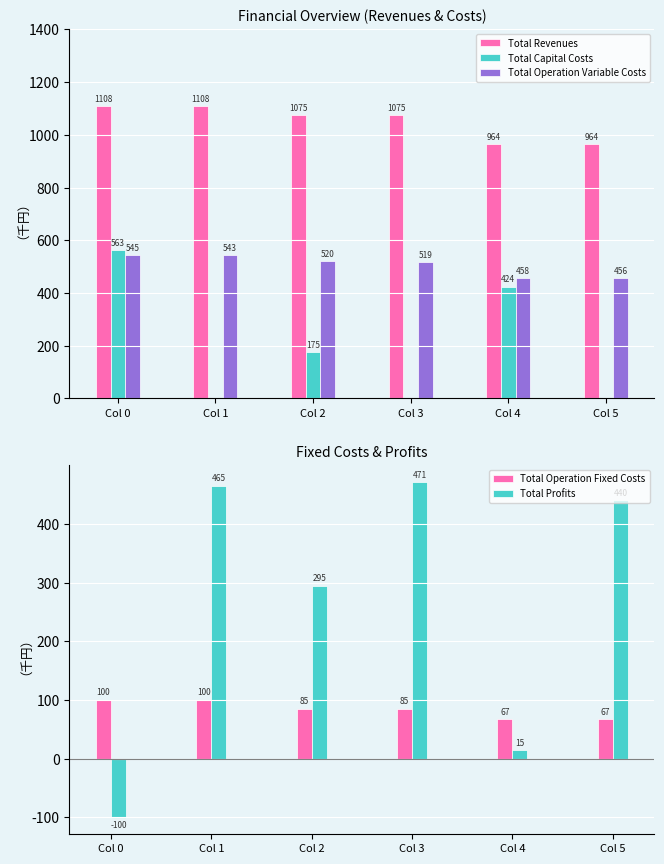

How many categories are shown in the chart?

6